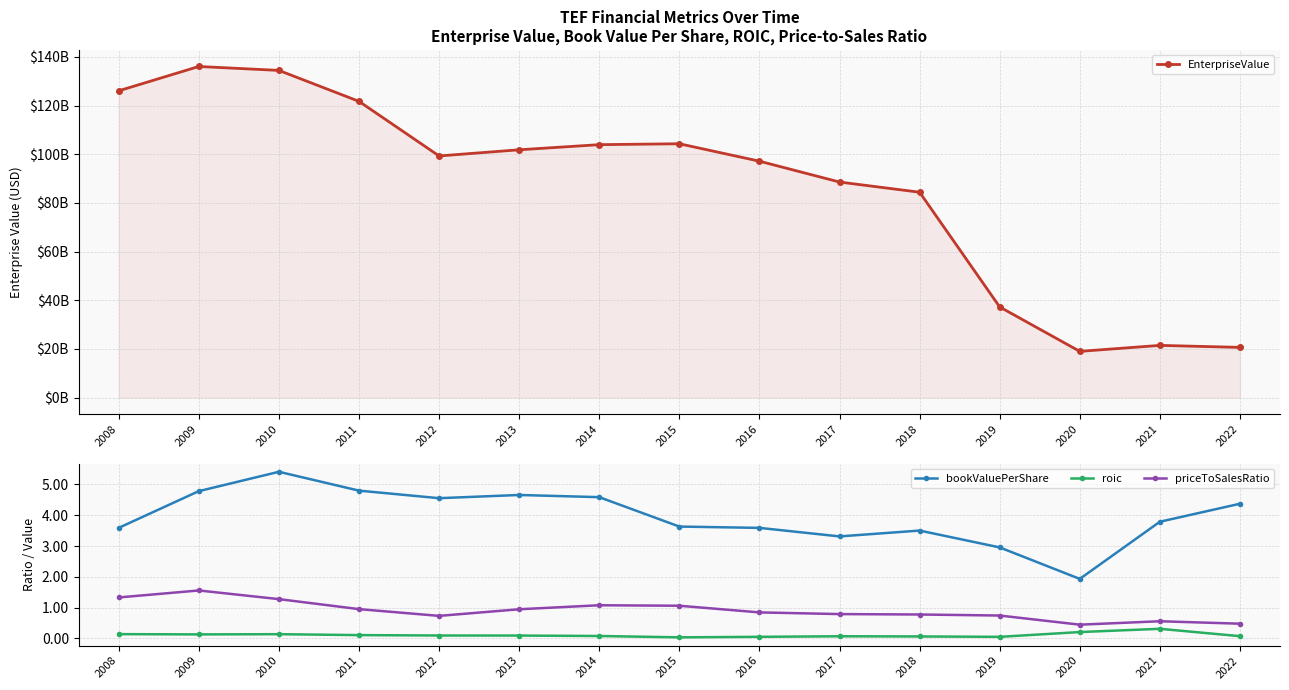

What is the value of the bookValuePerShare point at the 4th from the left?

4.8